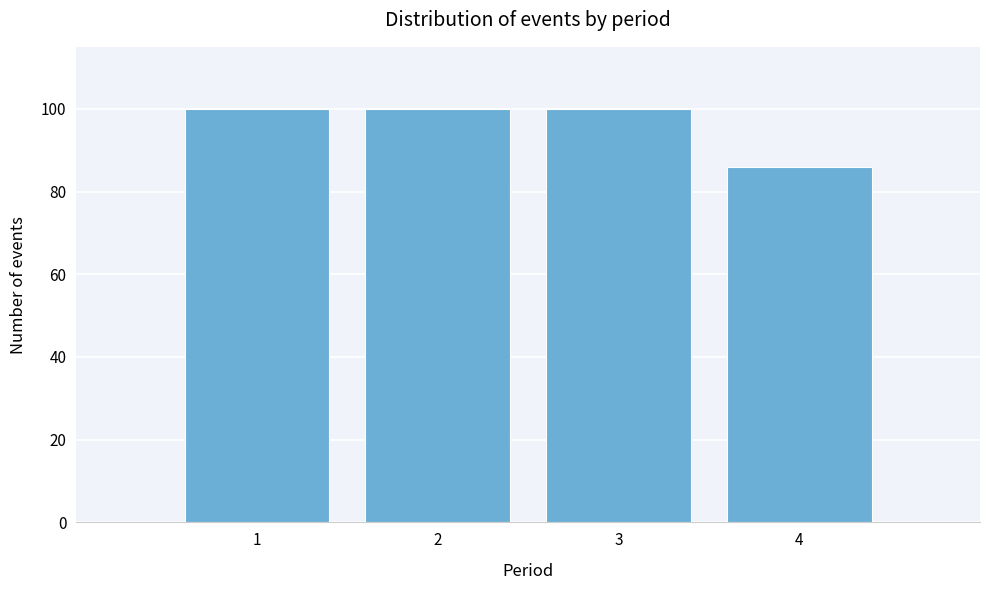

Reading left to right, transcribe all the data shown in this chart.

1=100	2=100	3=100	4=86